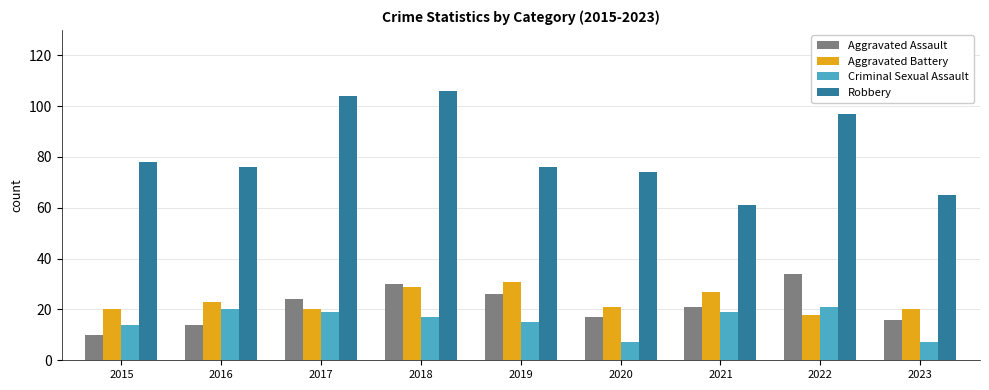

At how many categories does at least one series exceed 22?

9